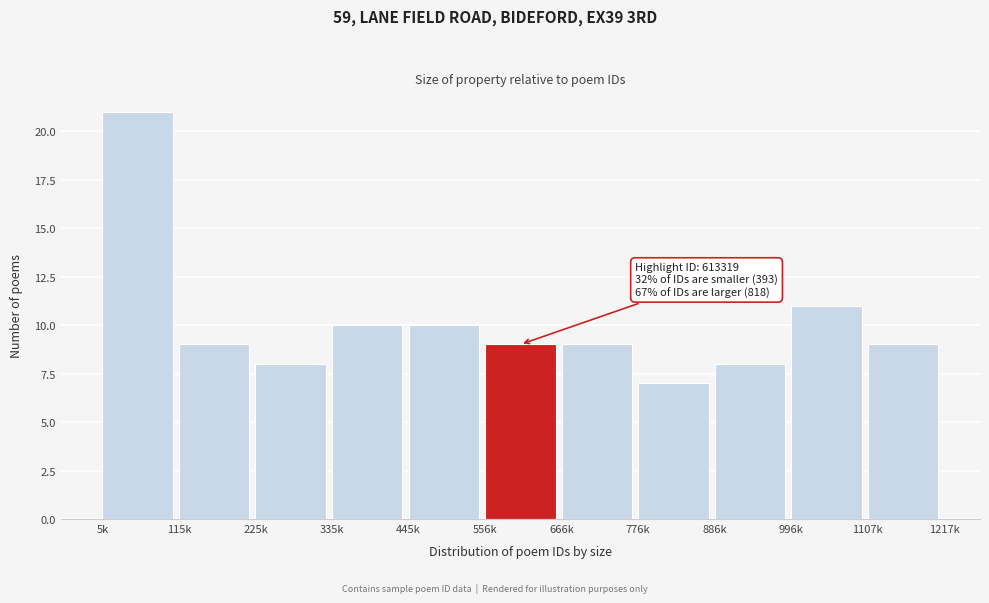

Reading left to right, extract all data points from this chart.

21	9	8	10	10	9	9	7	8	11	9